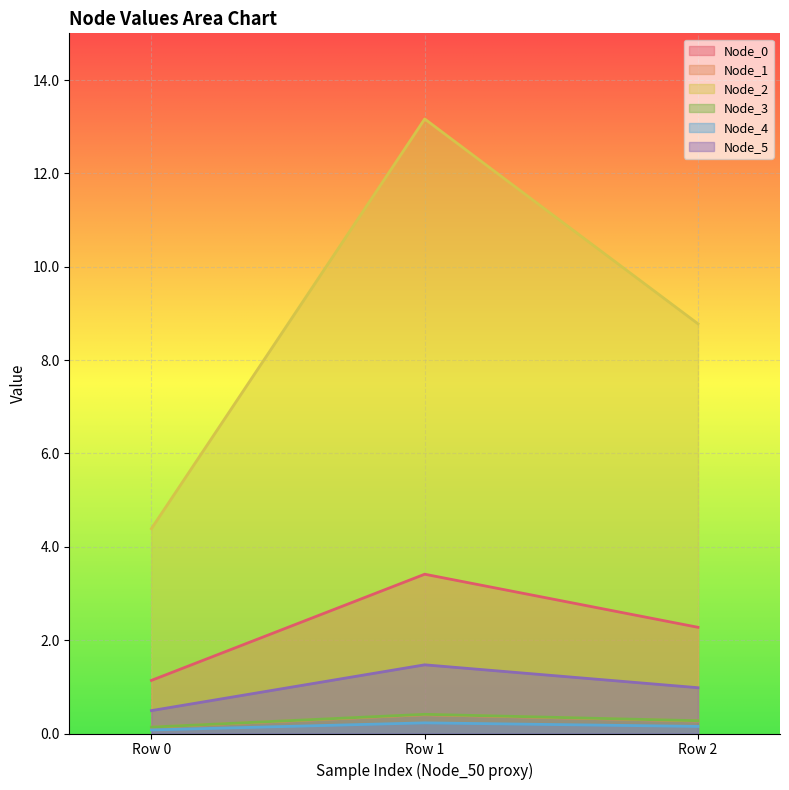

Which series changed the most between Row 1 and Row 2?

Node_2